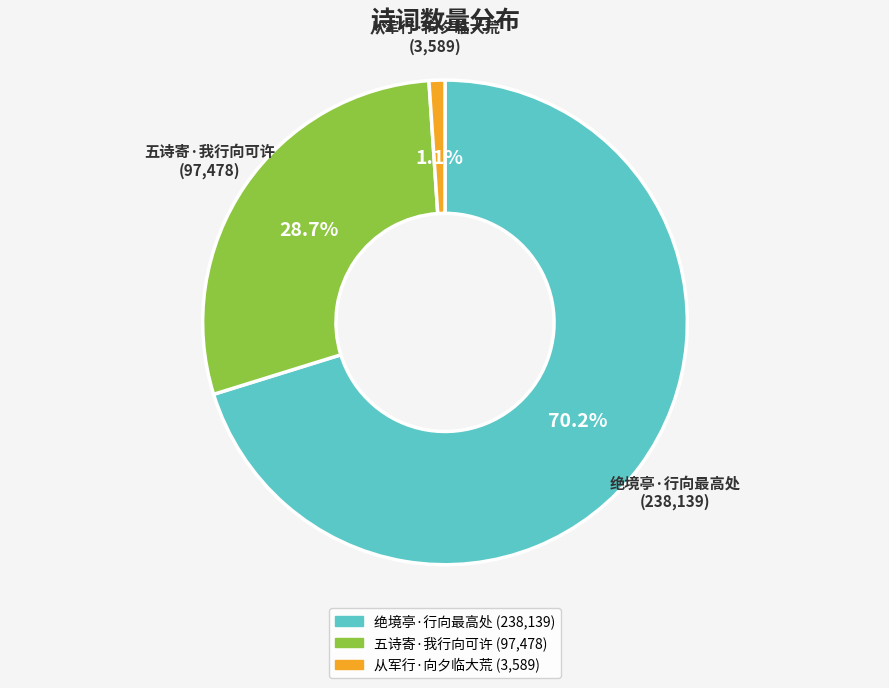

What is the smallest slice in the pie chart?

从军行·向夕临大荒